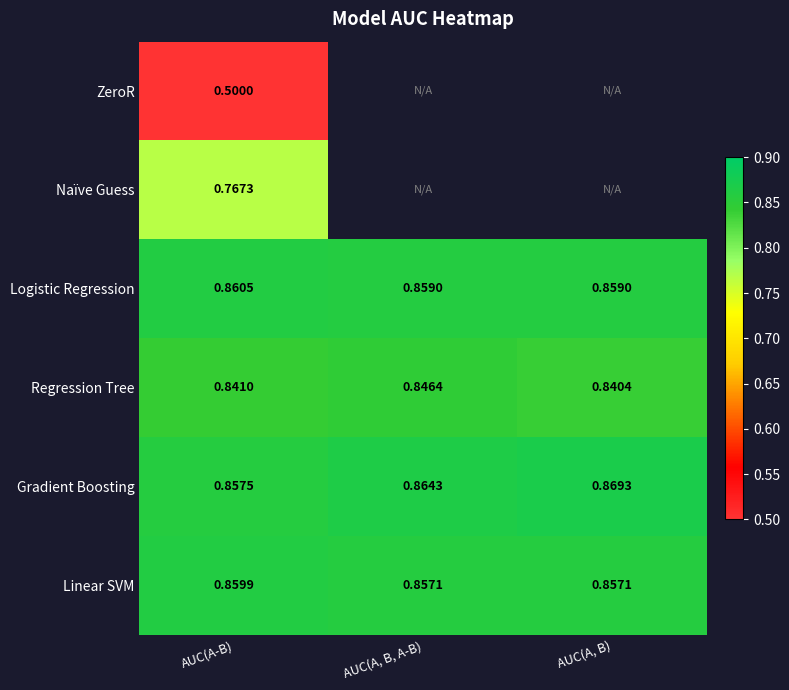

Is it true that Gradient Boosting equals 1.3 at AUC(A-B)?

False